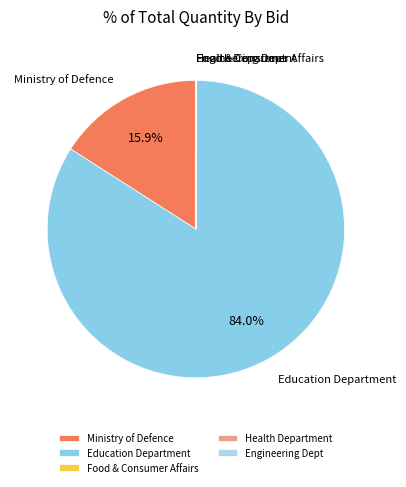

Which category has the biggest portion of the pie?

Education Department